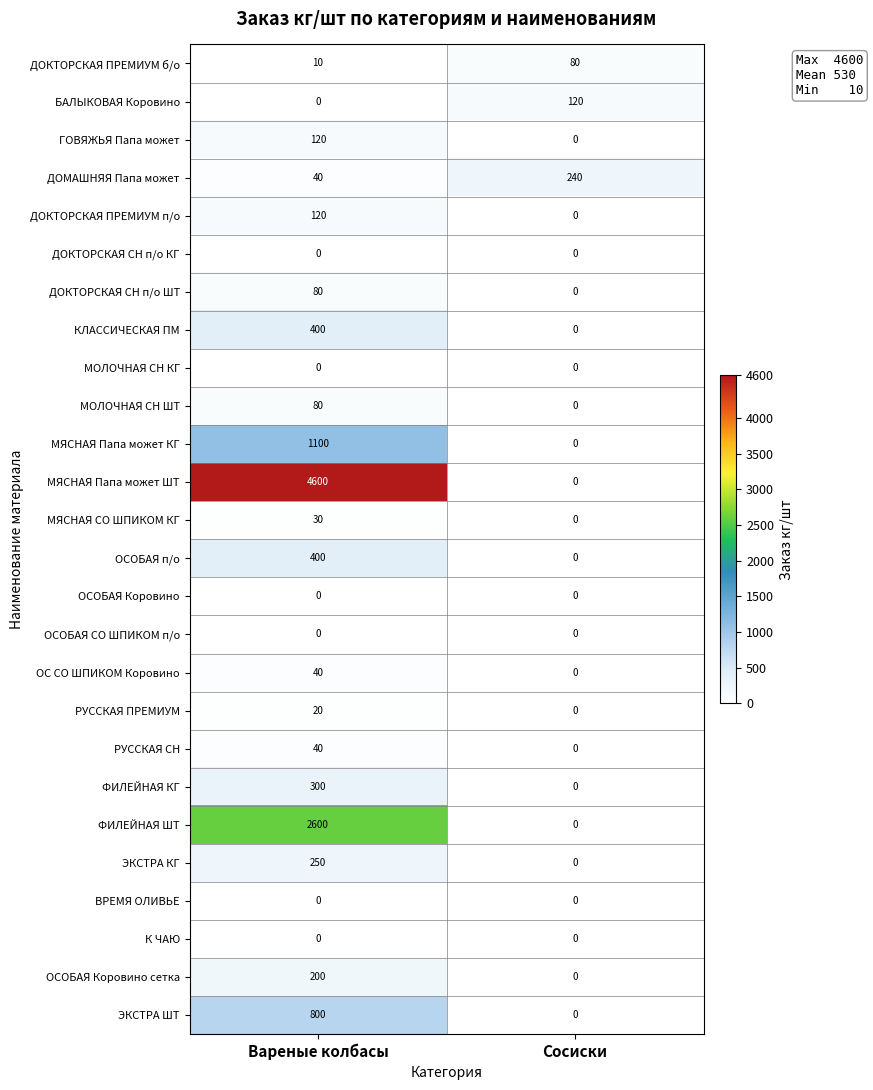

What is the sum of the ОСОБАЯ п/о values at Сосиски and Вареные колбасы?

400